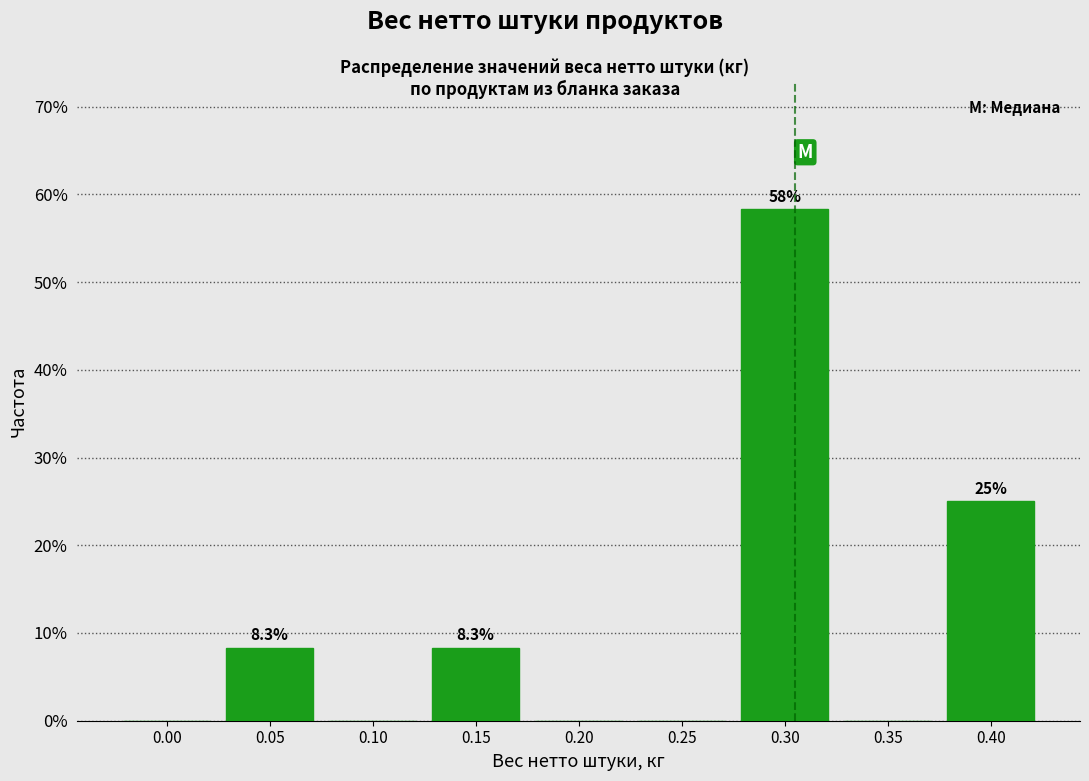

Reading left to right, transcribe all the data shown in this chart.

0.00=0.0	0.05=8.3	0.10=0.0	0.15=8.3	0.20=0.0	0.25=0.0	0.30=58.3	0.35=0.0	0.40=25.0